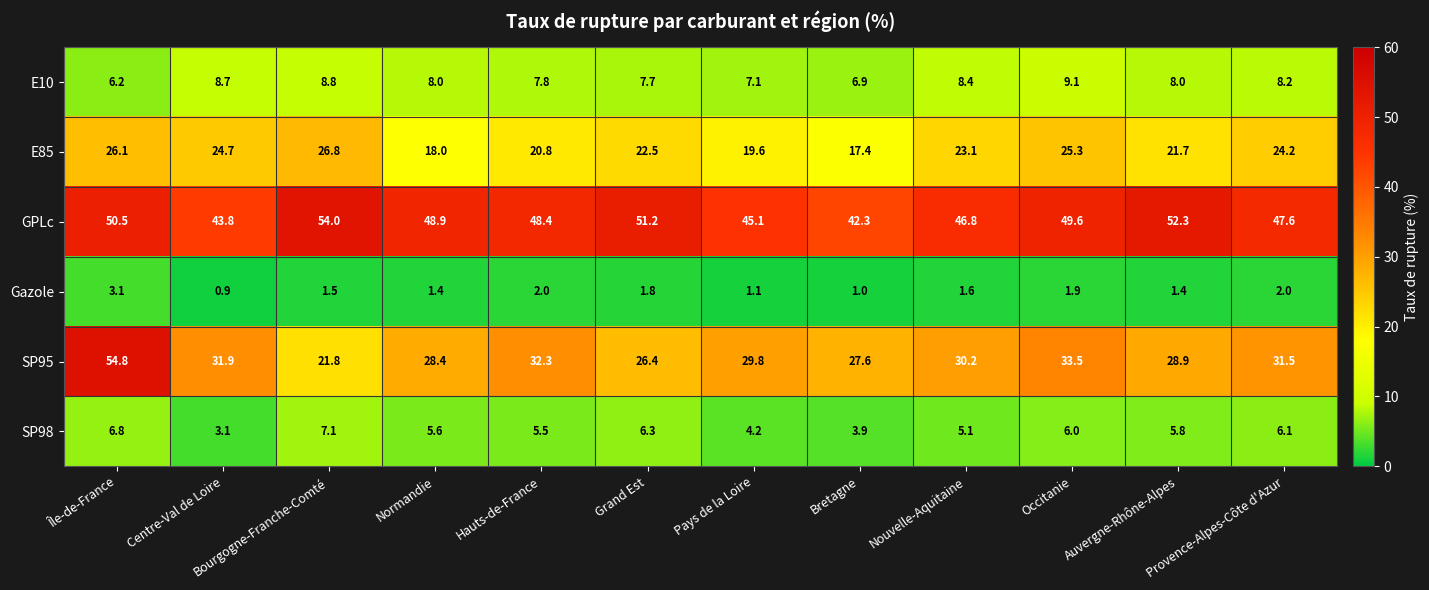

What is the sum of the GPLc values at Bretagne and Centre-Val de Loire?

86.1